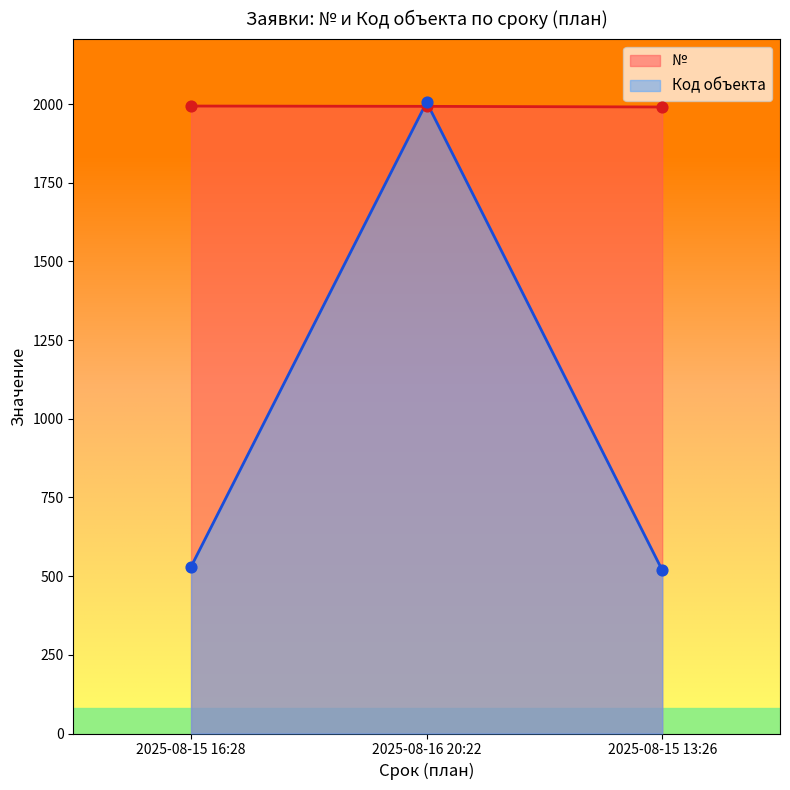

Which series has the largest total across all categories?

№